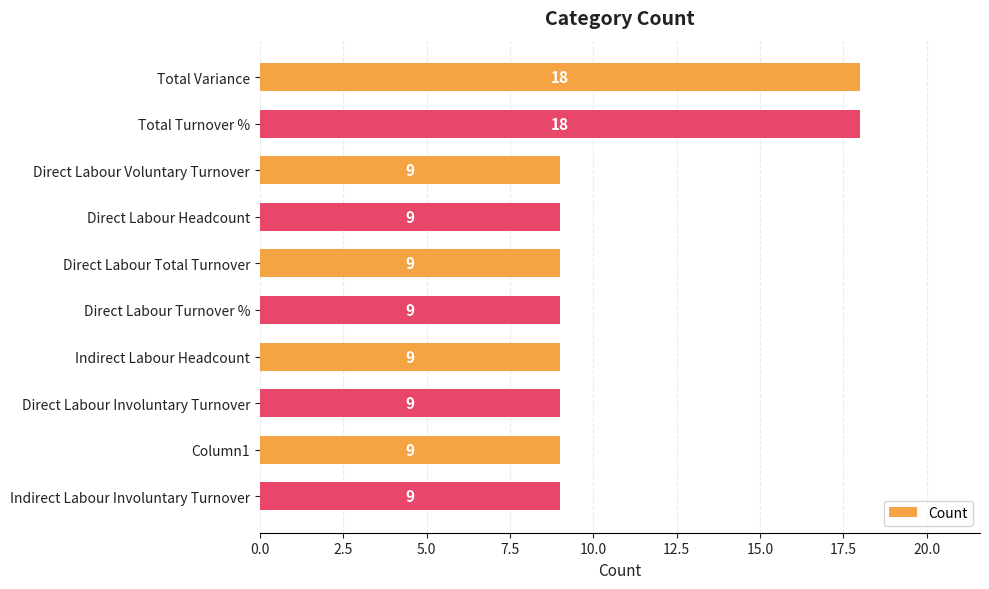

What is the label of the 2nd bar from the bottom?

Column1